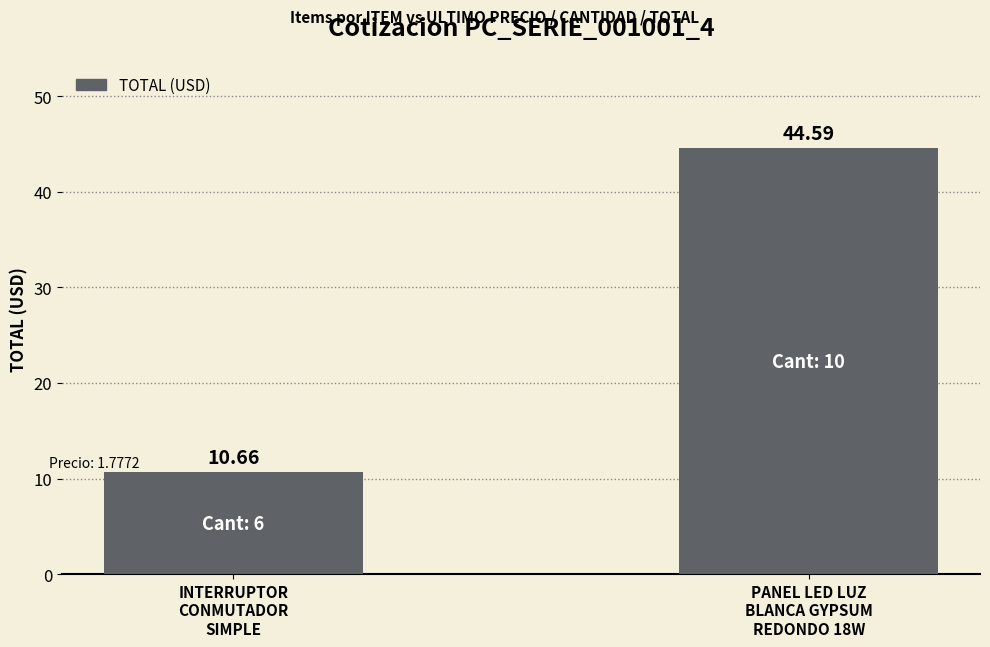

Rank the categories by value from lowest to highest.

INTERRUPTOR
CONMUTADOR
SIMPLE, PANEL LED LUZ
BLANCA GYPSUM
REDONDO 18W